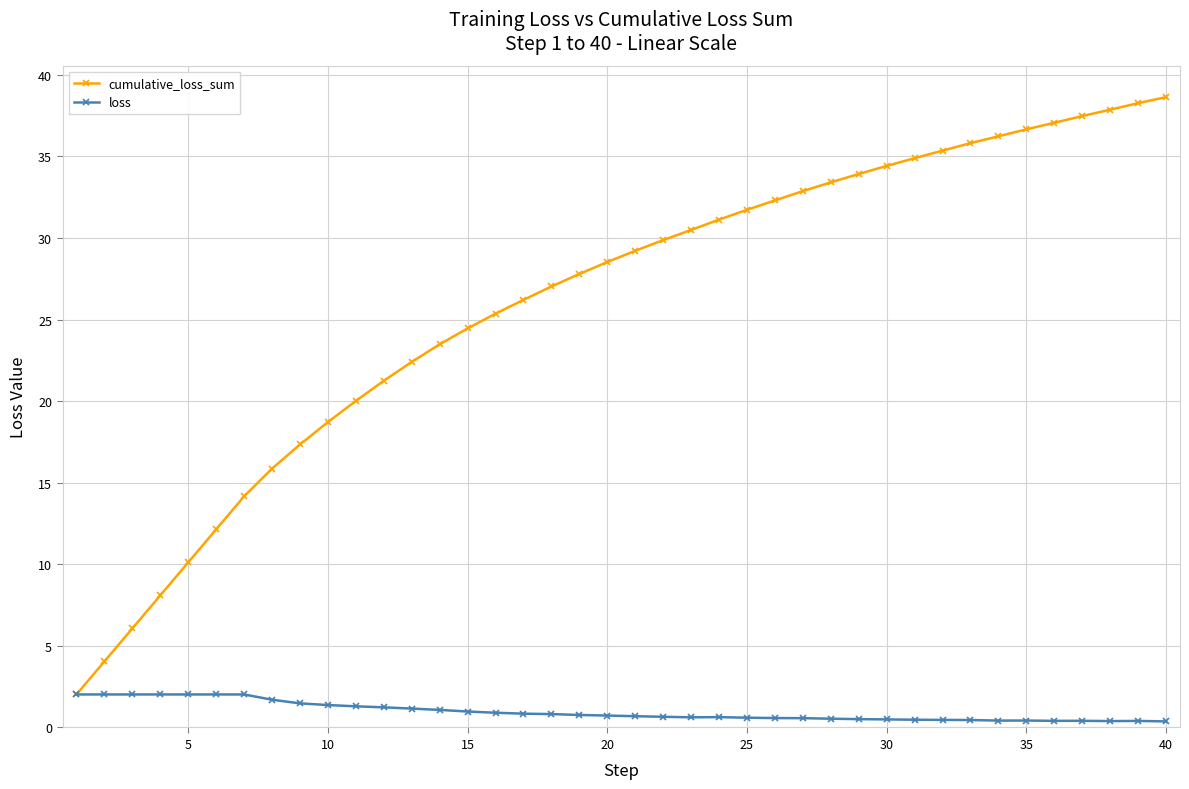

True or false: cumulative_loss_sum has more than 0 interior local peaks.

False